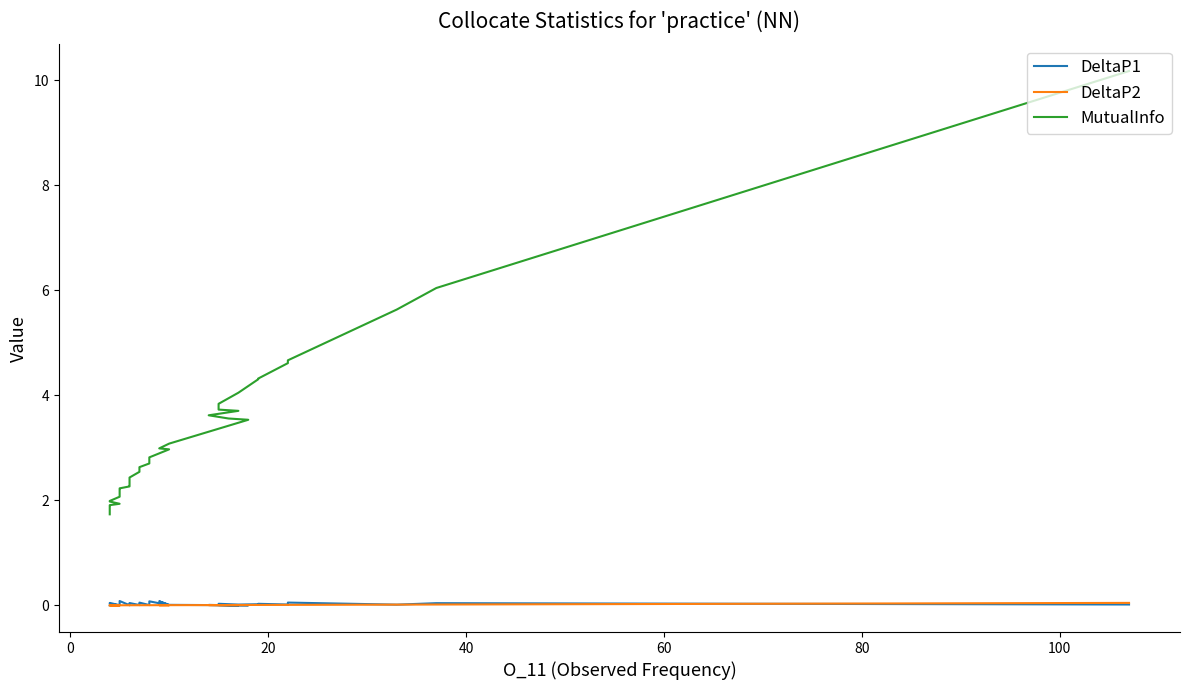

Reading right to left, list all the values displayed in this chart.

DeltaP1: 0.0	0.0	0.0	0.0	0.0	0.0	0.0	0.0	0.0	0.0	0.0	0.0	0.0	0.1	0.0	0.0	0.0	0.0	0.0	0.0	0.1	0.0	0.1	0.0	0.1	0.0	0.0	0.0	0.0	0.0	0.0	0.0	0.0	0.0	0.0	0.0	0.1	0.0	0.0	0.0
DeltaP2: 0.0	0.0	0.0	0.0	0.0	0.0	0.0	0.0	0.0	0.0	0.0	0.0	0.0	0.0	0.0	0.0	0.0	0.0	0.0	0.0	0.0	0.0	0.0	0.0	0.0	0.0	0.0	0.0	0.0	0.0	0.0	0.0	0.0	0.0	0.0	0.0	0.0	0.0	0.0	0.0
MutualInfo: 1.7	1.8	1.9	1.9	1.9	2.0	2.0	2.0	2.1	2.1	2.2	2.2	2.2	2.2	2.3	2.3	2.4	2.4	2.5	2.6	2.6	2.7	2.8	3.0	3.0	3.1	3.5	3.6	3.6	3.7	3.7	3.8	4.0	4.3	4.3	4.6	4.7	5.6	6.0	10.2